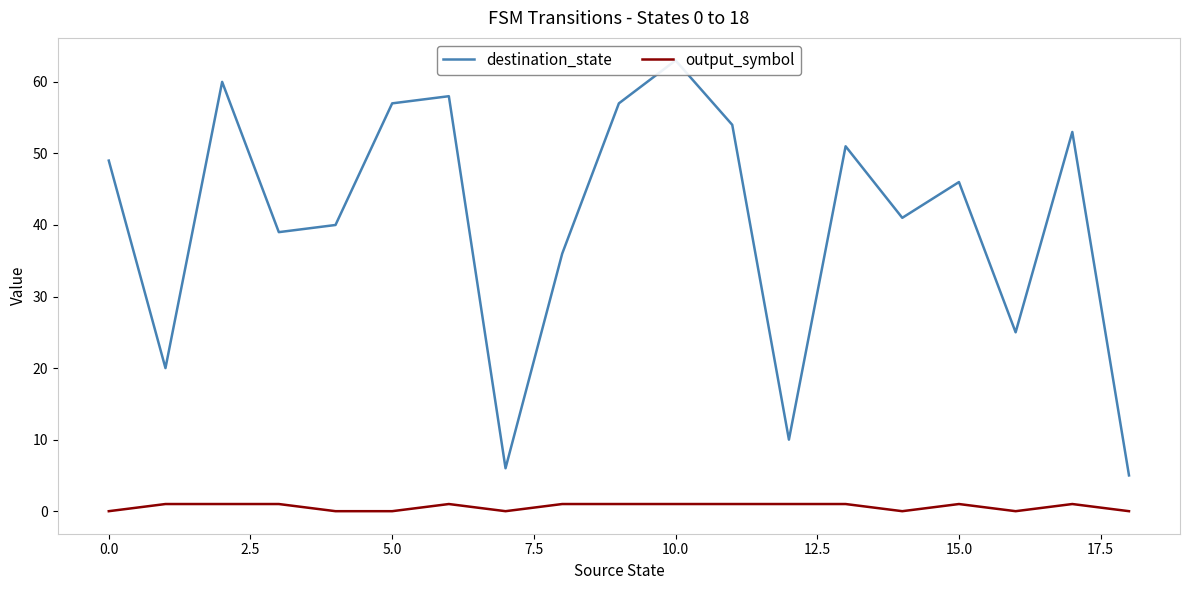

What are all the series names shown in the legend?

destination_state, output_symbol